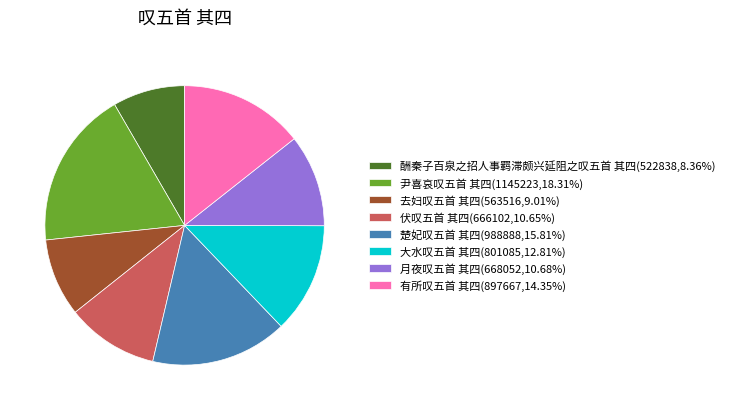

Does 楚妃叹五首 其四 represent more than half of the total?

No